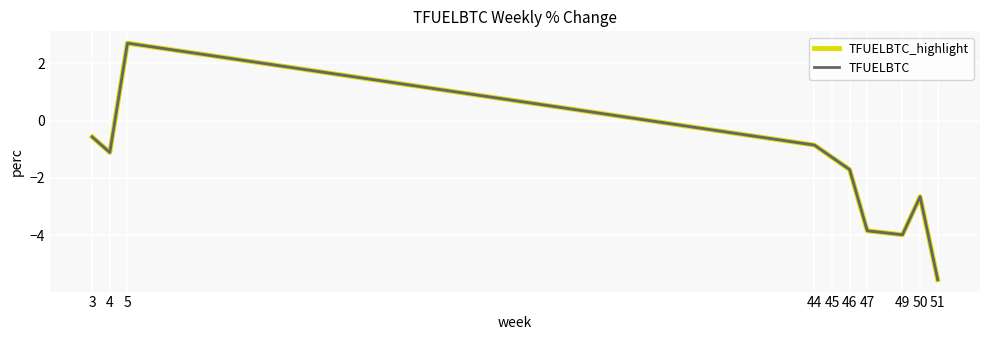

Reading right to left, list all the values displayed in this chart.

TFUELBTC_highlight: 51=-5.6	50=-2.7	49=-4.0	47=-3.8	46=-1.7	45=-1.3	44=-0.9	5=2.7	4=-1.1	3=-0.6
TFUELBTC: 51=-5.6	50=-2.7	49=-4.0	47=-3.8	46=-1.7	45=-1.3	44=-0.9	5=2.7	4=-1.1	3=-0.6